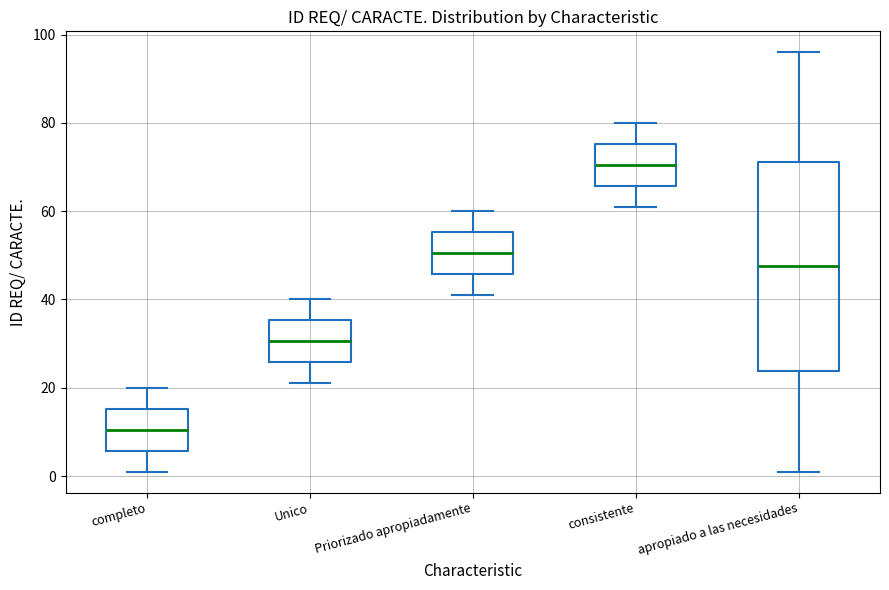

Comparing the boxes themselves (not the whiskers), which one is the tallest?

apropiado a las necesidades